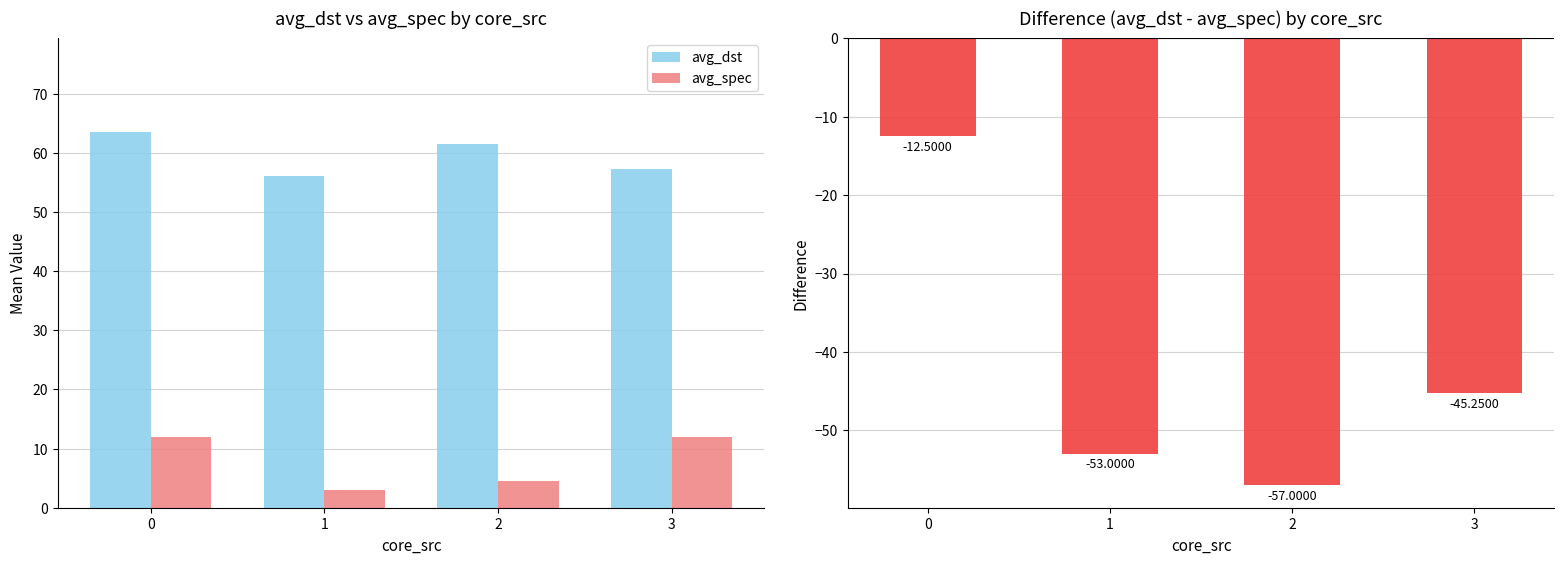

Between 0 and 2, which series saw the biggest shift?

avg_spec